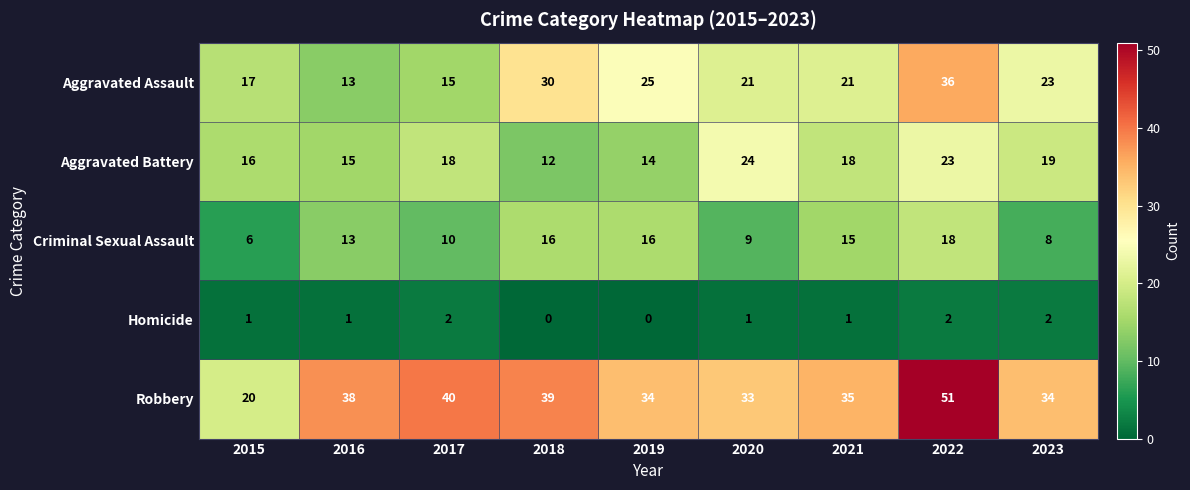

Which series has the largest total across all categories?

Robbery